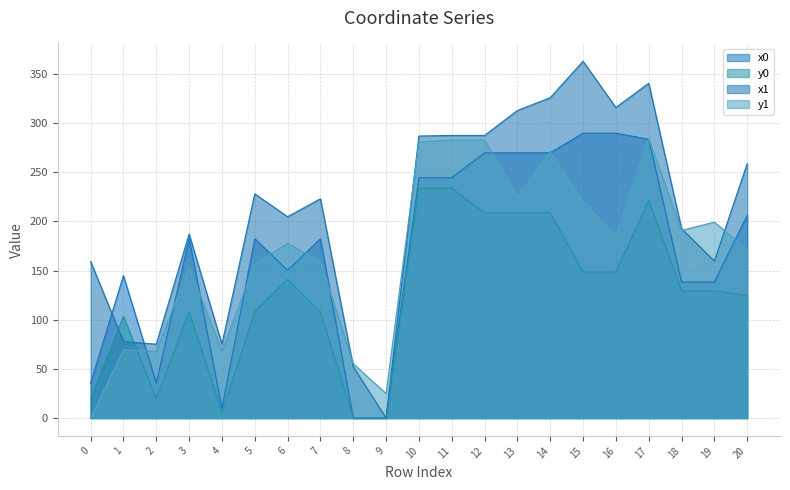

True or false: x0 and y0 intersect in this chart.

False